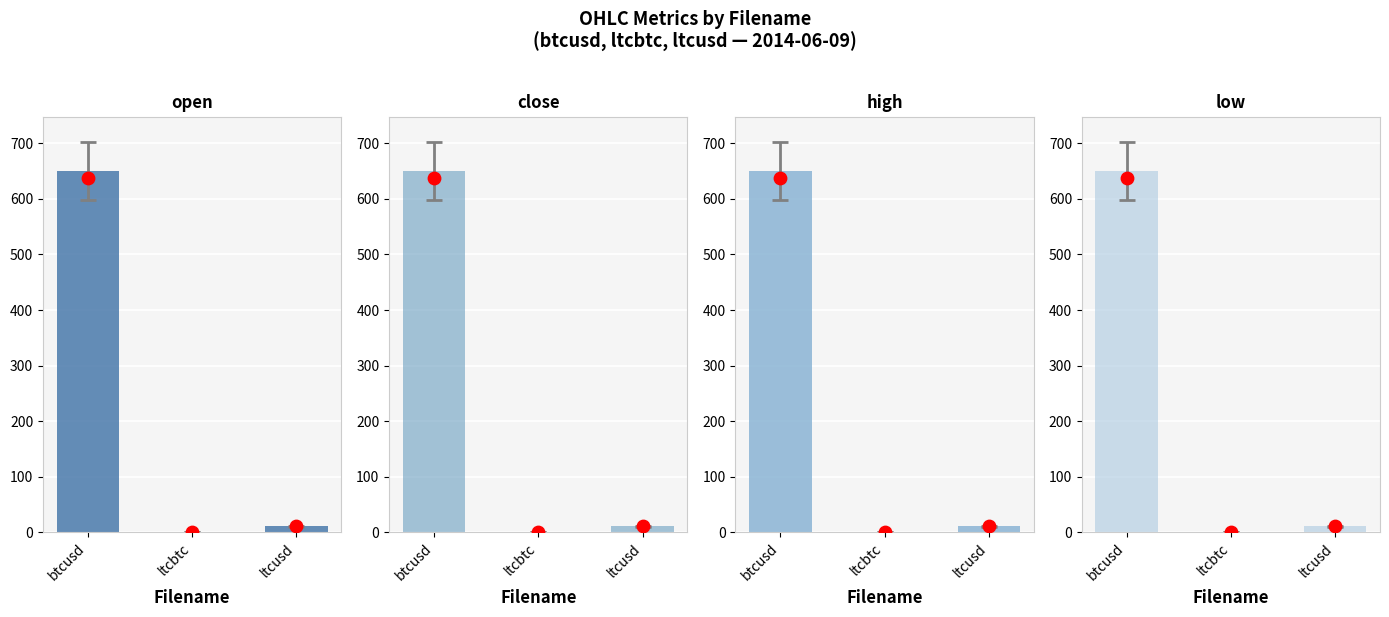

Which series contains the highest Y value?

close